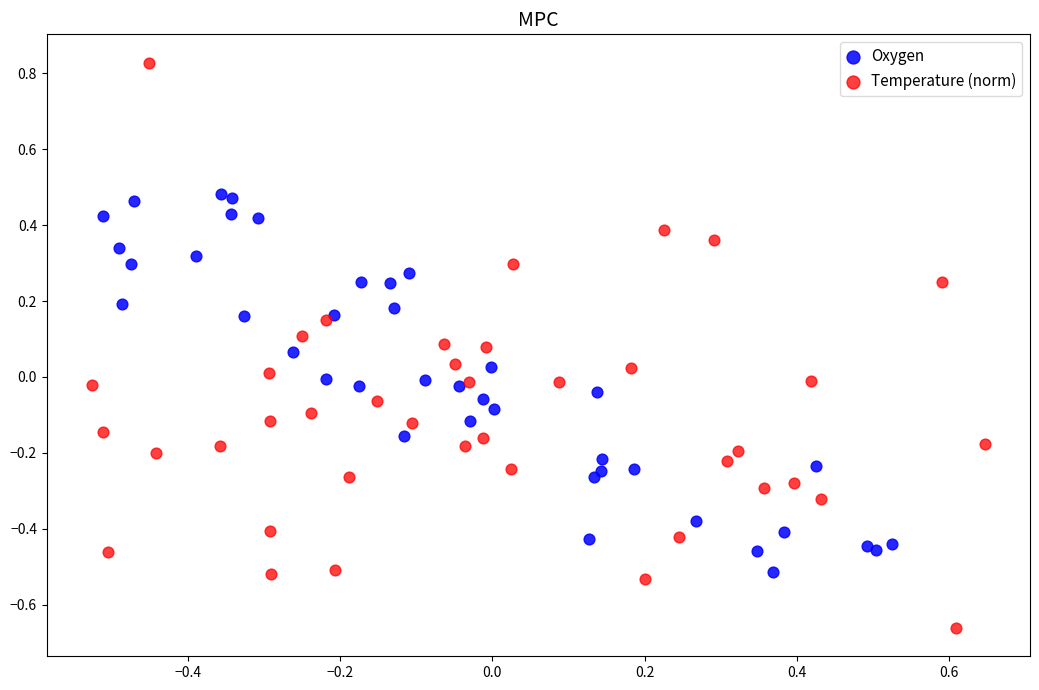

Which series reaches the maximum Y coordinate?

Temperature (norm)